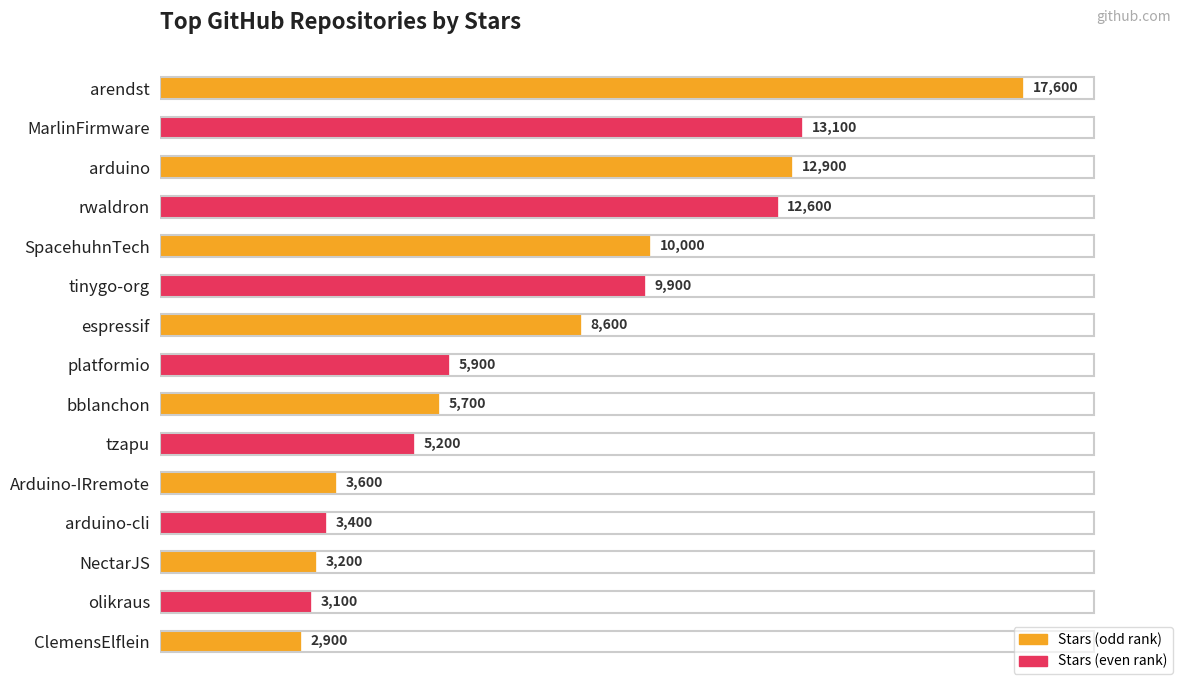

How many data points are less than 5900?

7